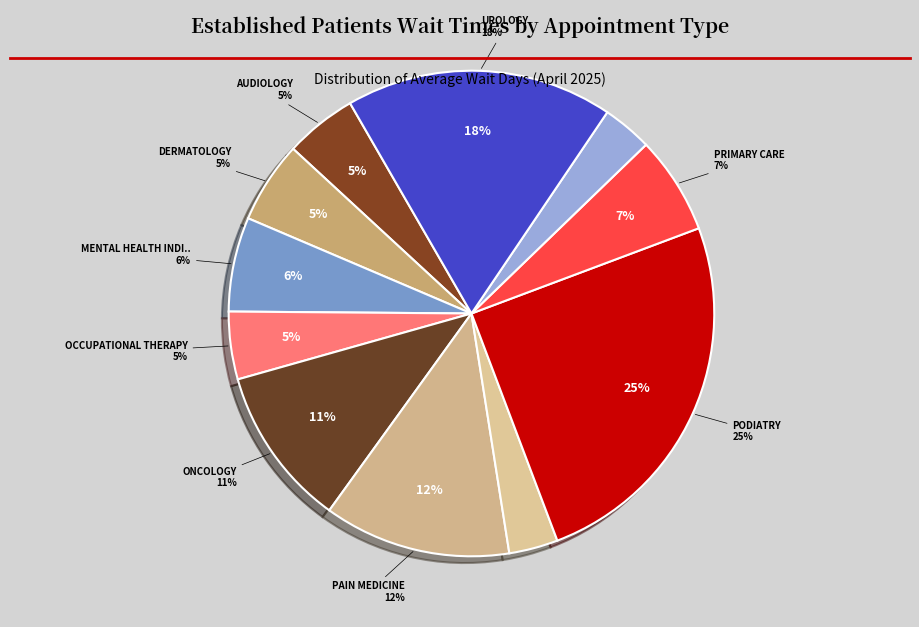

What percentage do PAIN MEDICINE and MENTAL HEALTH INDIVIDUAL together represent?

18.7%